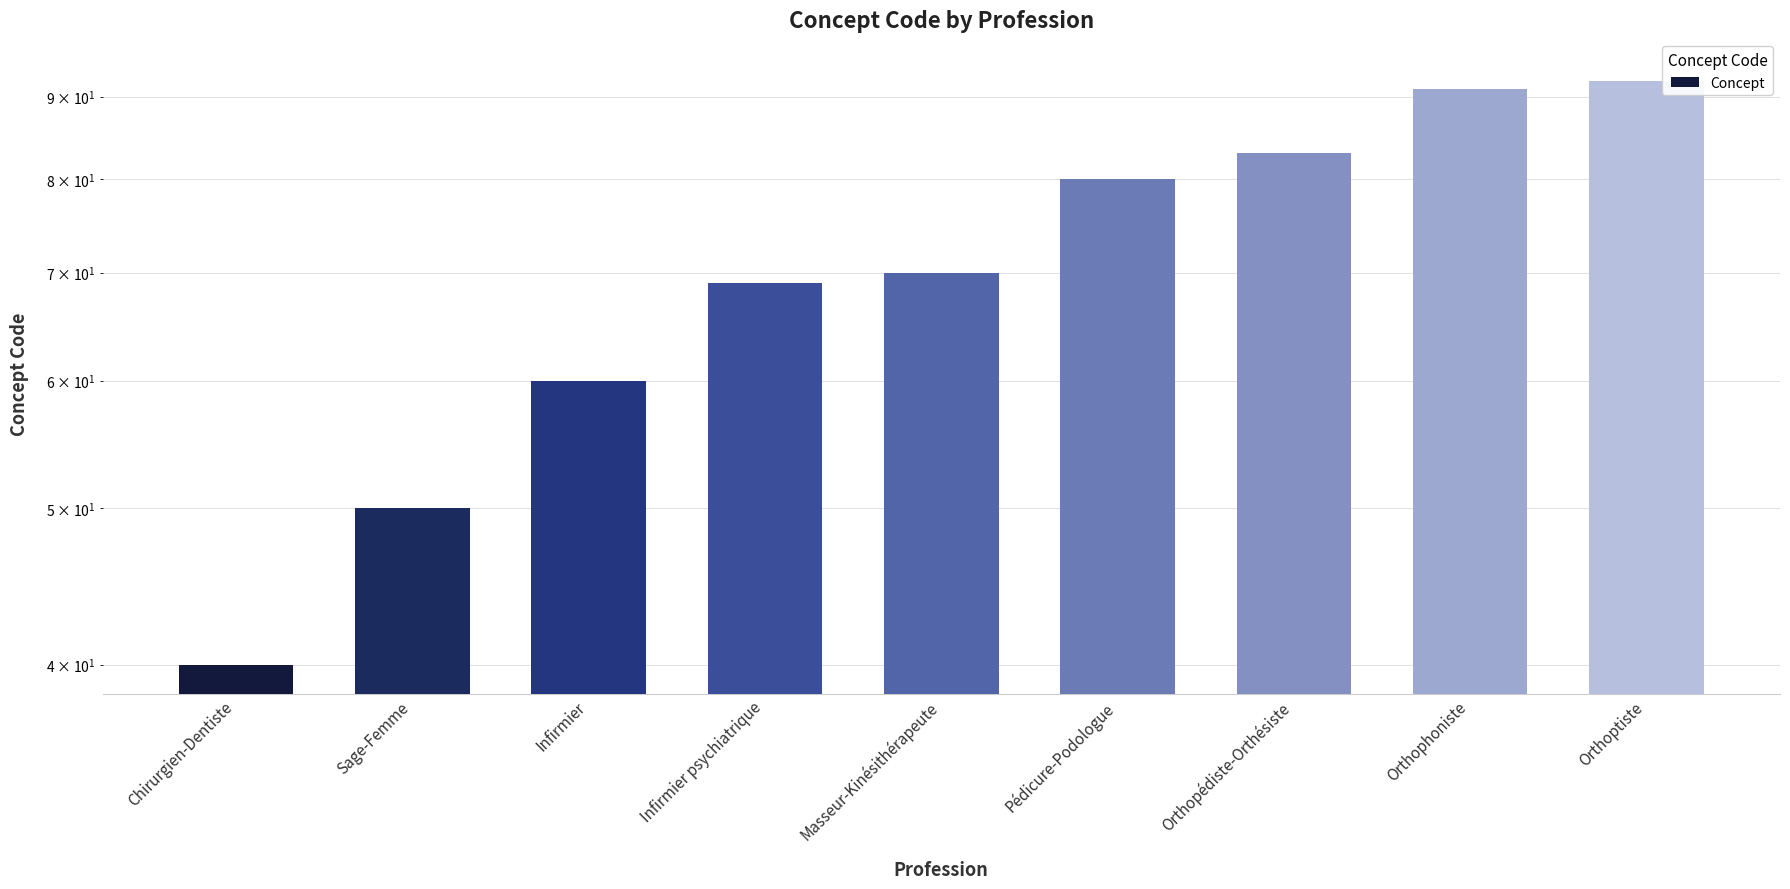

What is the smallest value displayed?

40